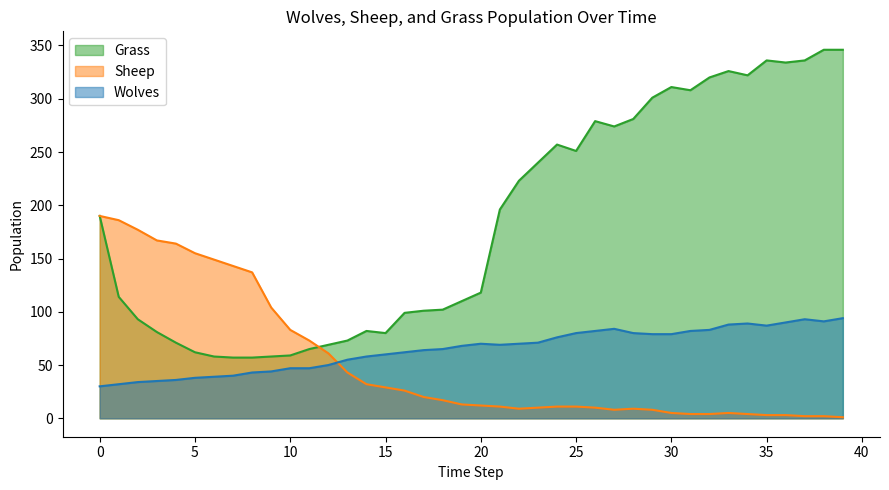

Reading left to right, list all the values displayed in this chart.

Wolves: 0=30	1=32	2=34	3=35	4=36	5=38	6=39	7=40	8=43	9=44	10=47	11=47	12=50	13=55	14=58	15=60	16=62	17=64	18=65	19=68	20=70	21=69	22=70	23=71	24=76	25=80	26=82	27=84	28=80	29=79	30=79	31=82	32=83	33=88	34=89	35=87	36=90	37=93	38=91	39=94
Sheep: 0=190	1=186	2=177	3=167	4=164	5=155	6=149	7=143	8=137	9=104	10=83	11=73	12=61	13=43	14=32	15=29	16=26	17=20	18=17	19=13	20=12	21=11	22=9	23=10	24=11	25=11	26=10	27=8	28=9	29=8	30=5	31=4	32=4	33=5	34=4	35=3	36=3	37=2	38=2	39=1
Grass: 0=190	1=114	2=93	3=81	4=71	5=62	6=58	7=57	8=57	9=58	10=59	11=65	12=69	13=73	14=82	15=80	16=99	17=101	18=102	19=110	20=118	21=196	22=223	23=240	24=257	25=251	26=279	27=274	28=281	29=301	30=311	31=308	32=320	33=326	34=322	35=336	36=334	37=336	38=346	39=346